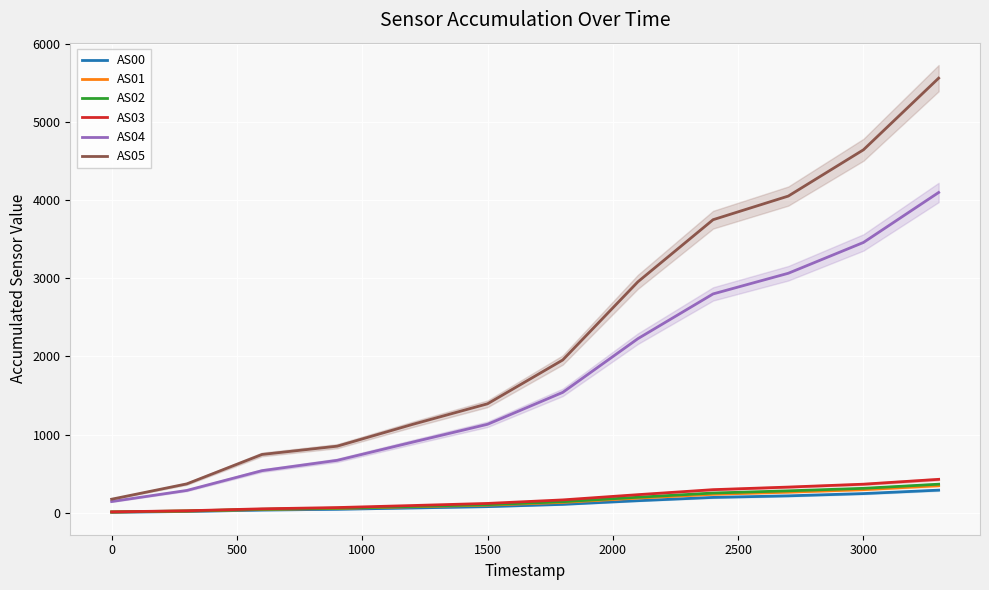

The AS02 series shows 92 at 3000. True or false?

False